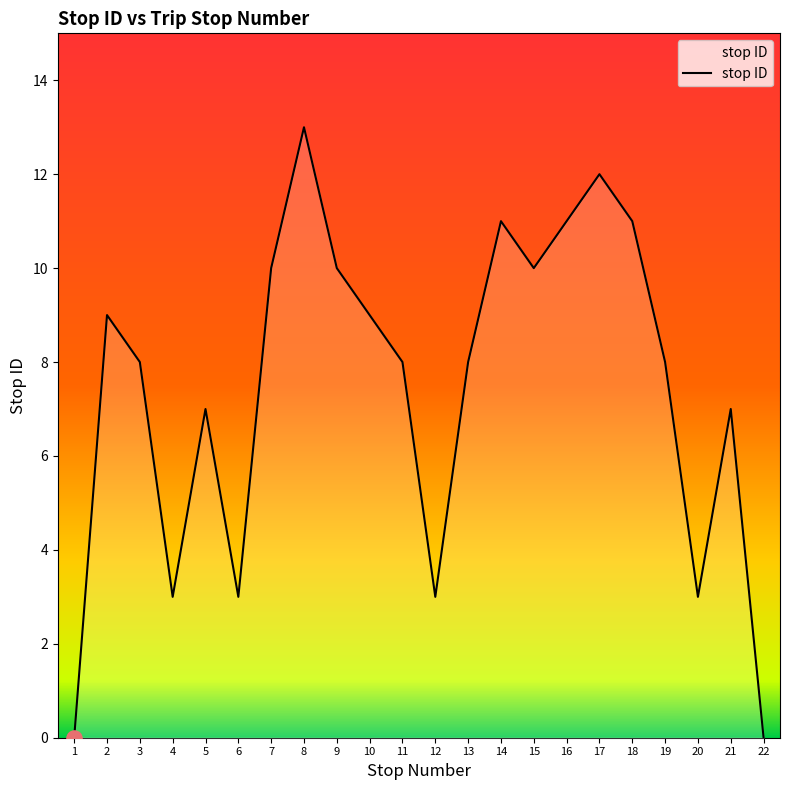

What is the ratio of the value at 3 to the value at 14?

0.7